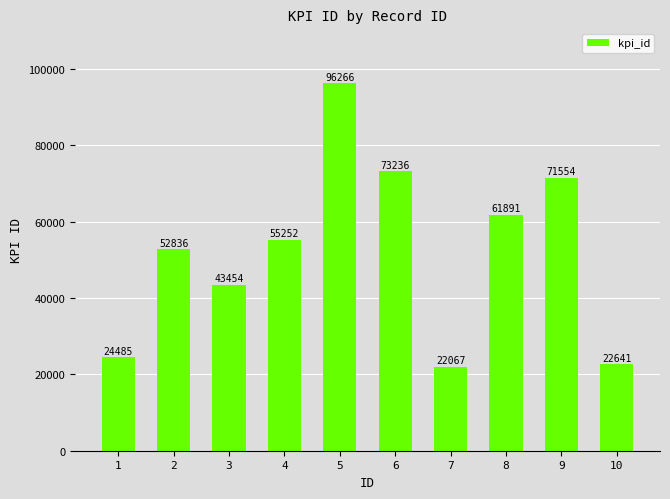

Where is the data nearest to the value 59166?

8